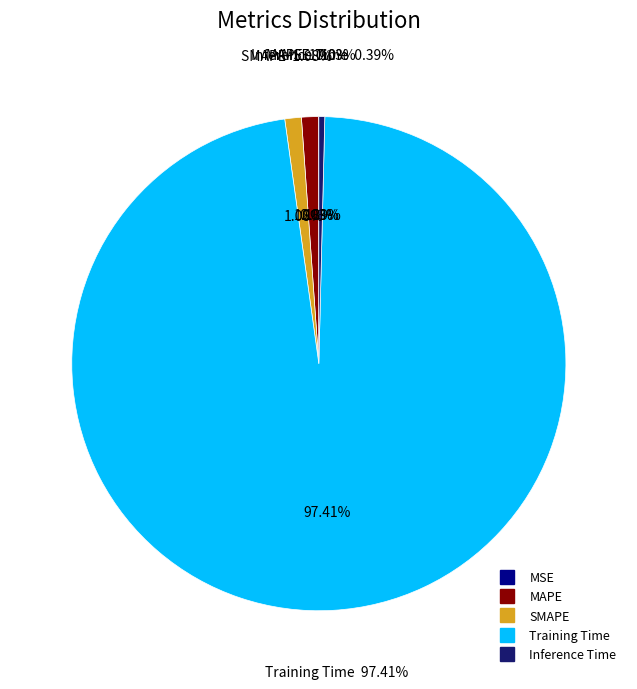

Which slice is the smallest?

MSE